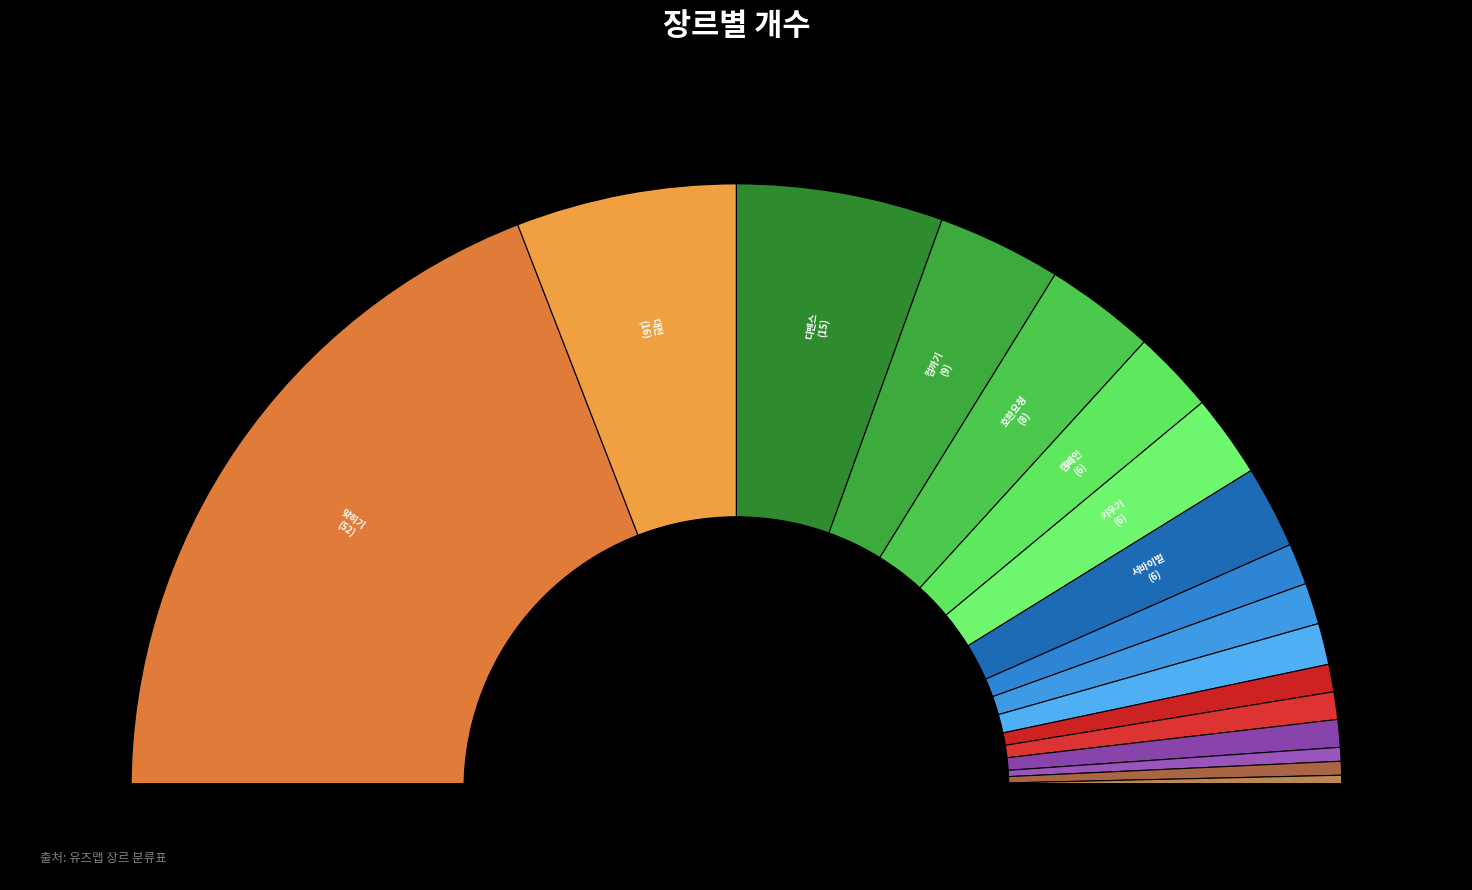

How many segments does this pie chart have?

17